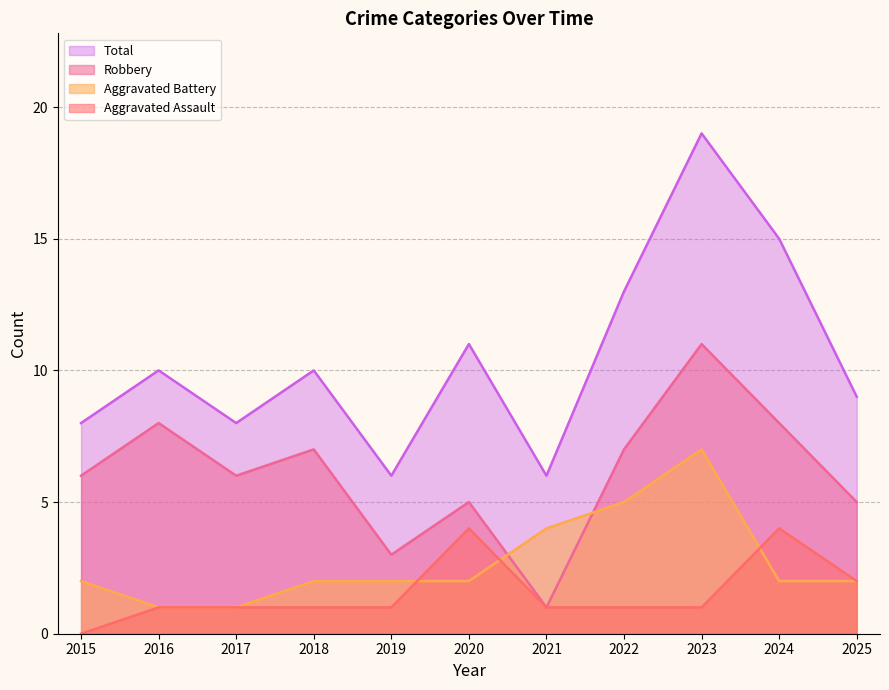

How many lines are shown in the chart?

4